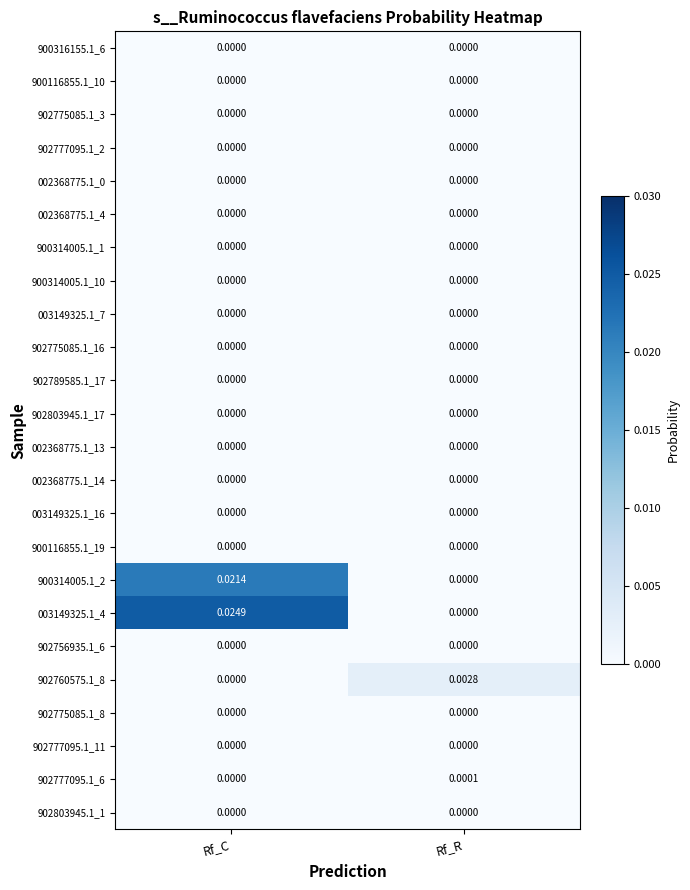

Count the number of data series in this chart.

24